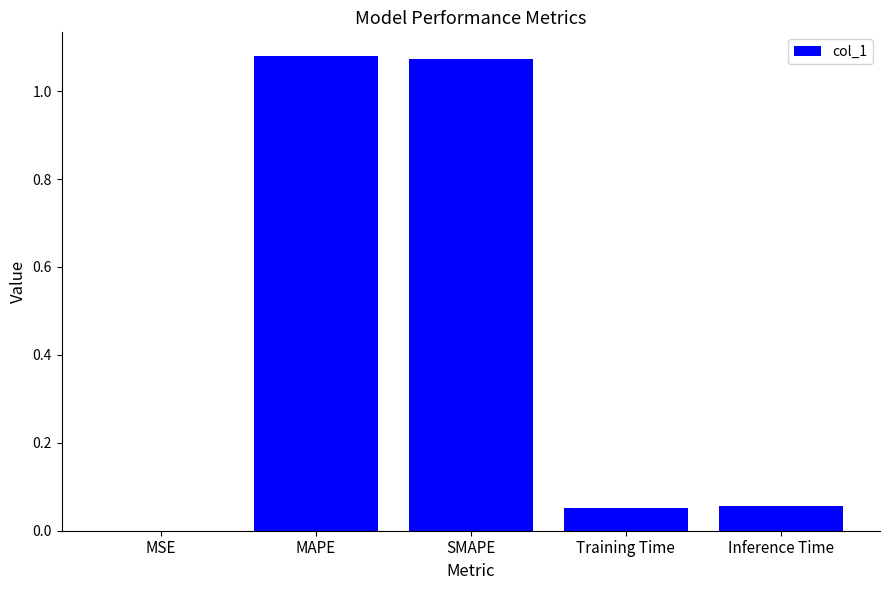

Which has a higher value, MAPE or MSE?

MAPE